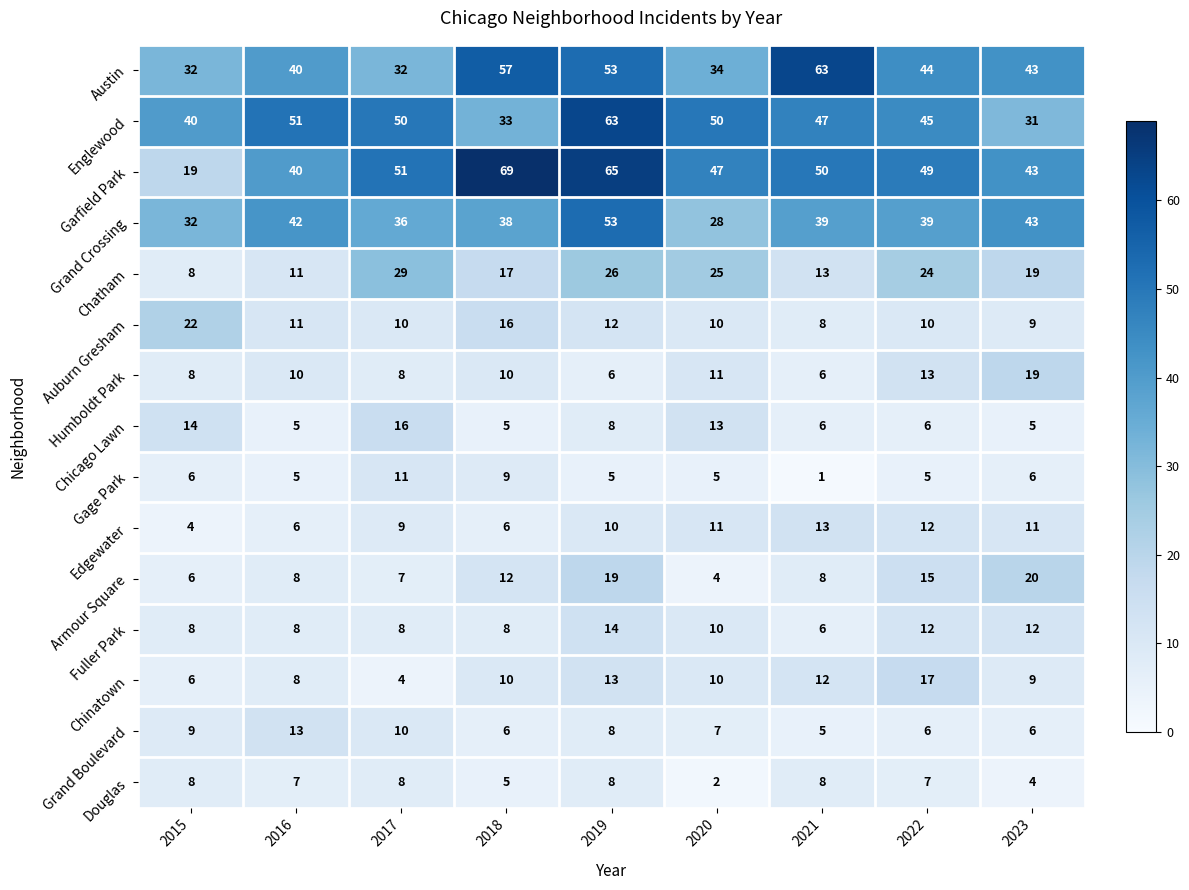

At which category does the chart reach its peak across all series?

2018